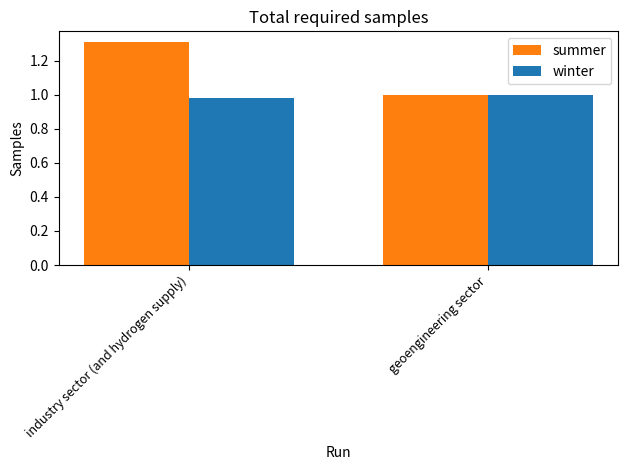

Which series has the largest range (max minus min)?

summer